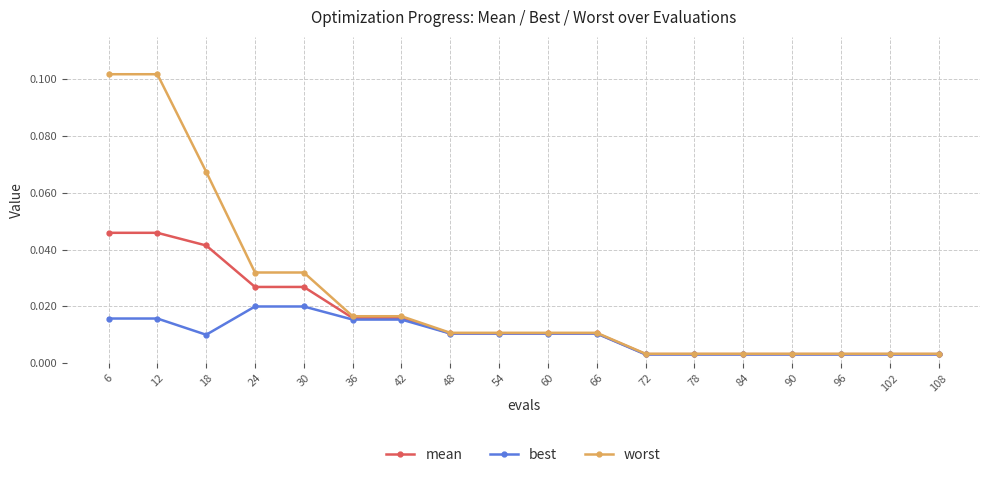

List the series in order of their overall mean, lowest first.

best, mean, worst